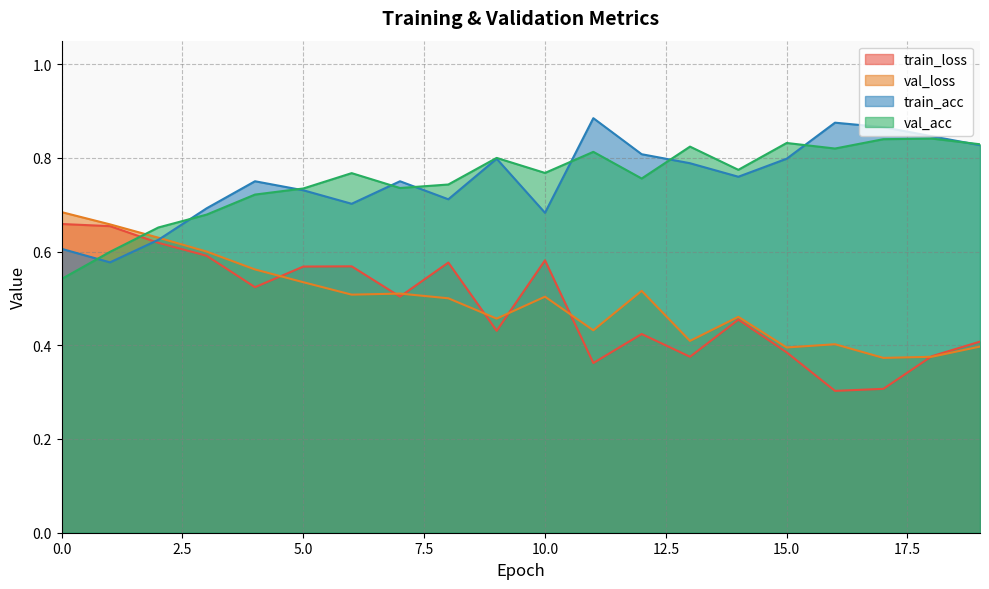

Which label corresponds to the smallest value in the chart?

16